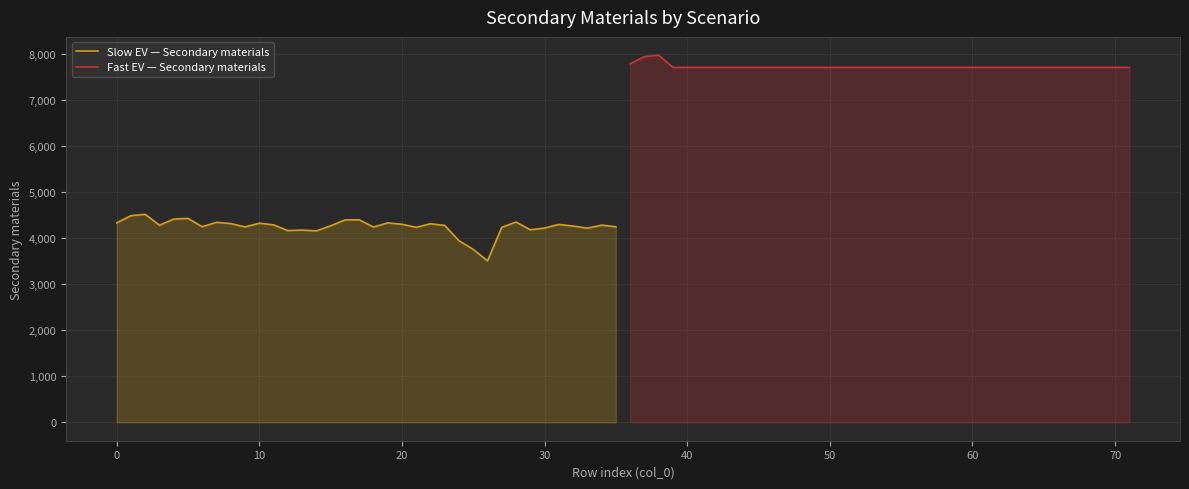

What is the maximum value for Slow EV — Secondary materials?

4523.0